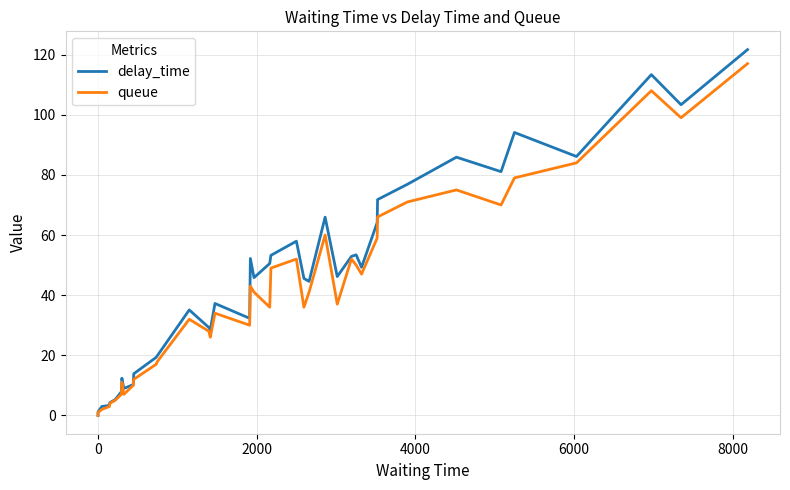

Which series has the largest total across all categories?

delay_time